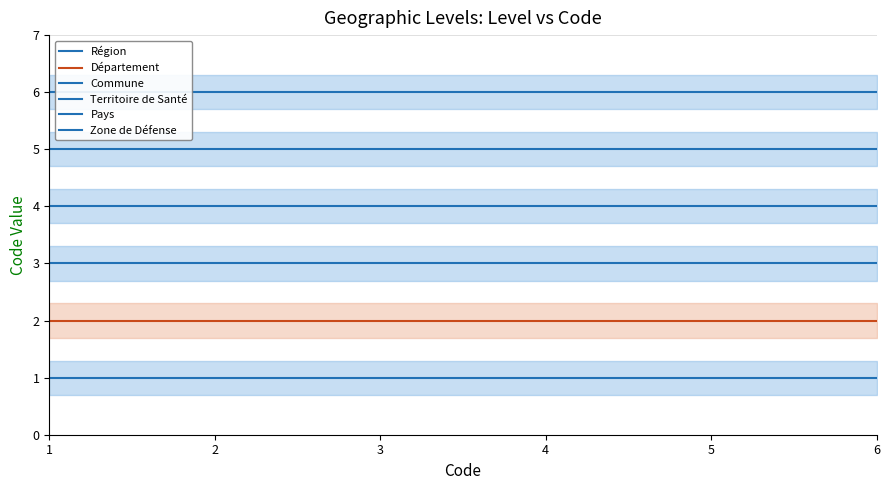

At how many categories does at least one series exceed 4?

6